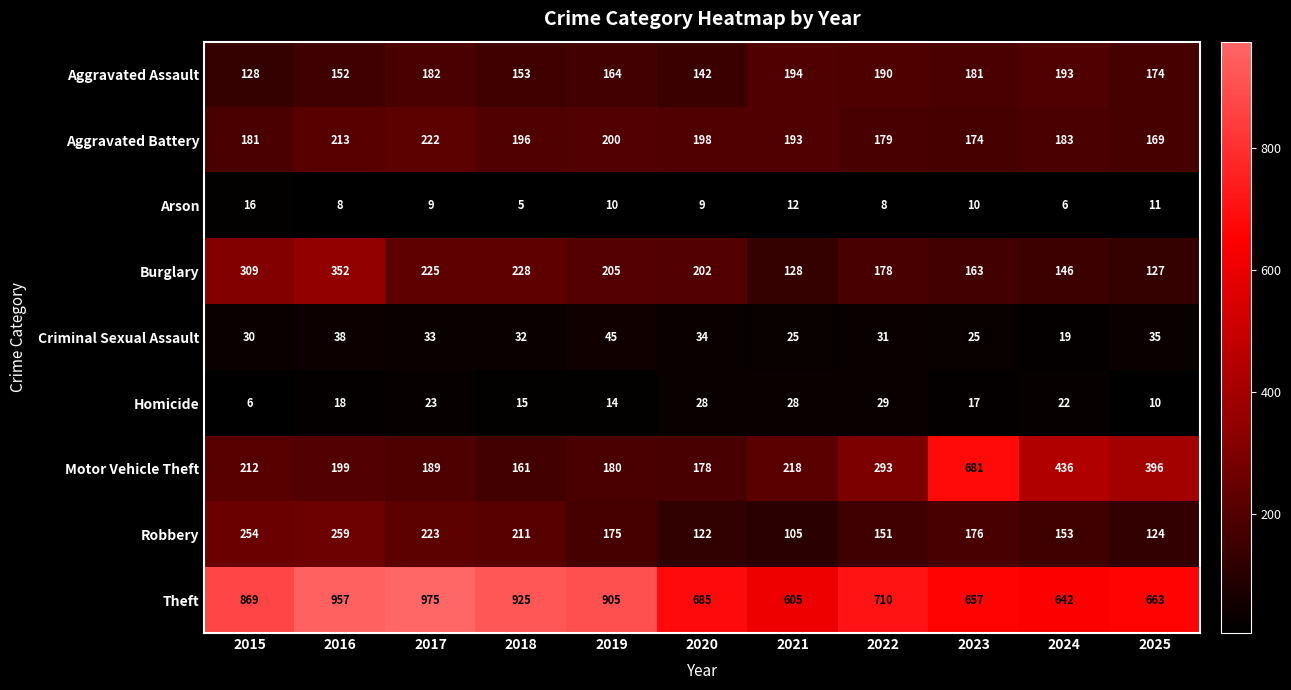

Between 2018 and 2024, which series saw the biggest shift?

Theft